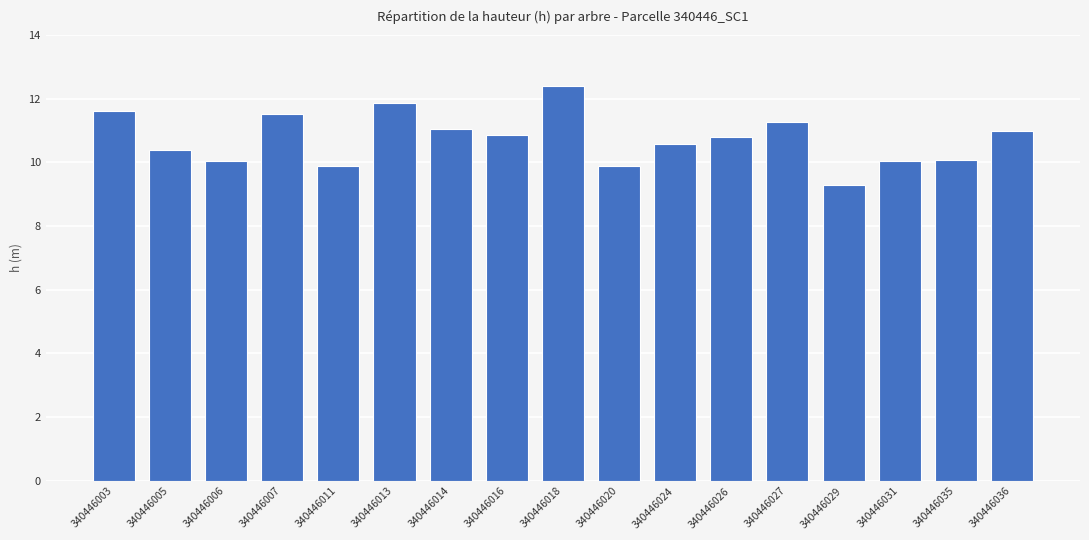

Which label corresponds to the smallest value in the chart?

340446029